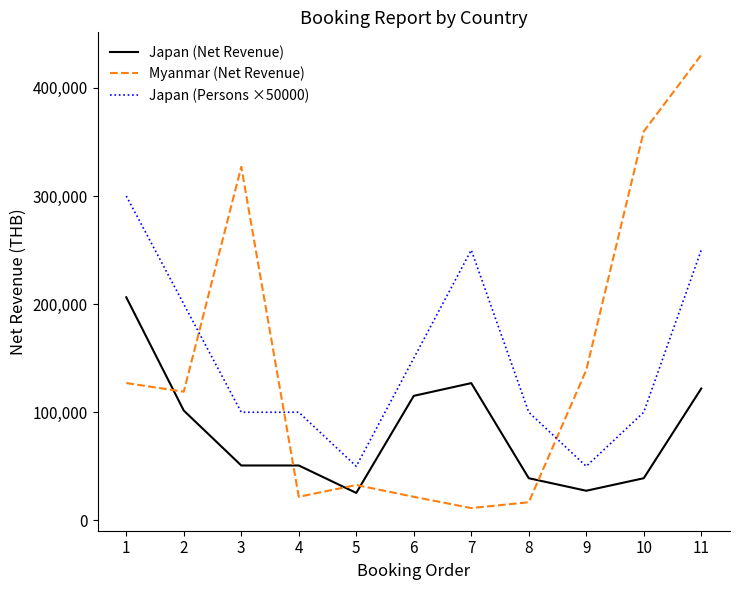

At 10, list the series in order from largest to smallest.

Myanmar (Net Revenue), Japan (Persons ×50000), Japan (Net Revenue)